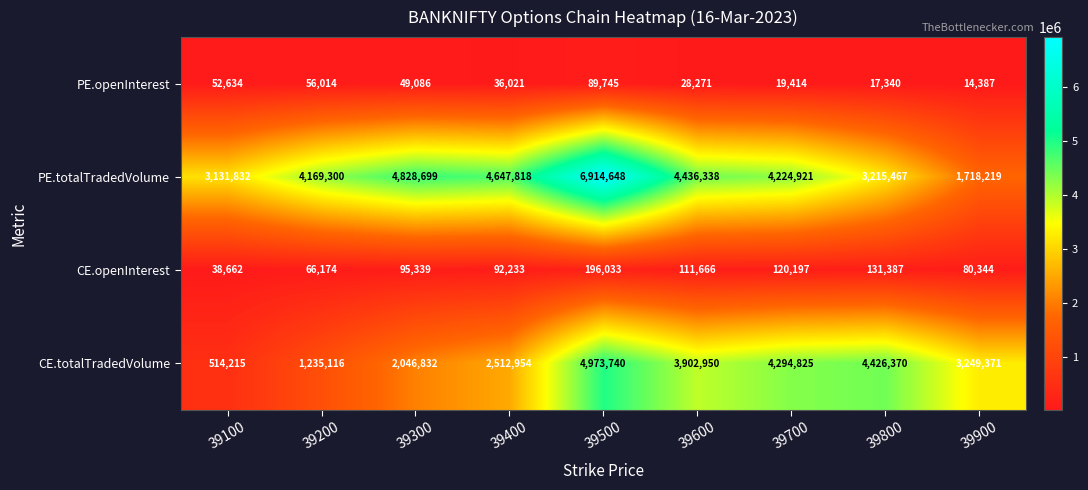

What is the spread (max minus min) of values at 39500?

6824903